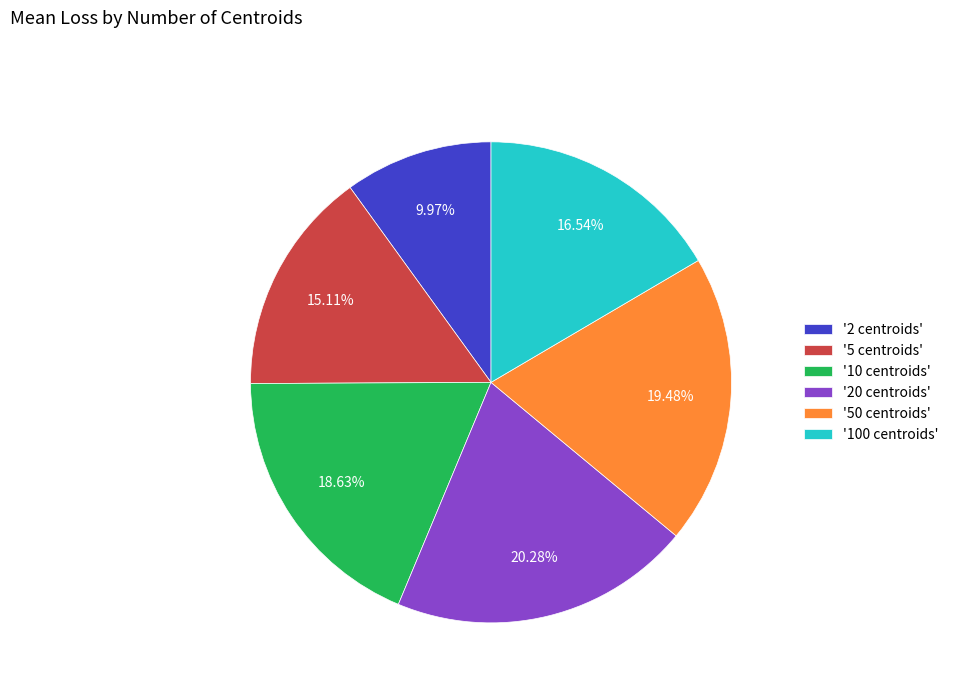

Is there a majority slice in this chart?

No